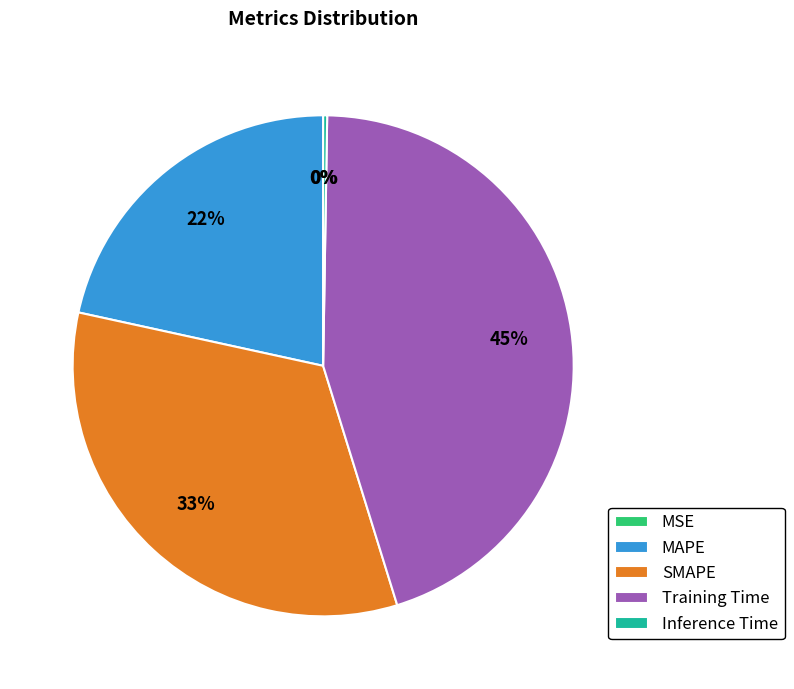

To the nearest percent, what portion does MAPE represent?

22%